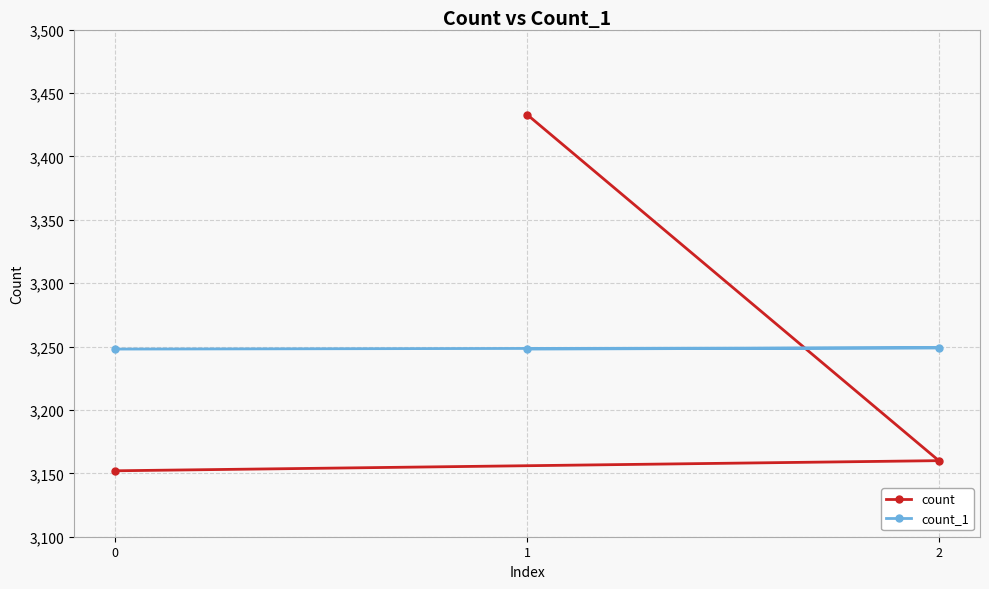

Between 1 and 0, which series saw the biggest shift?

count